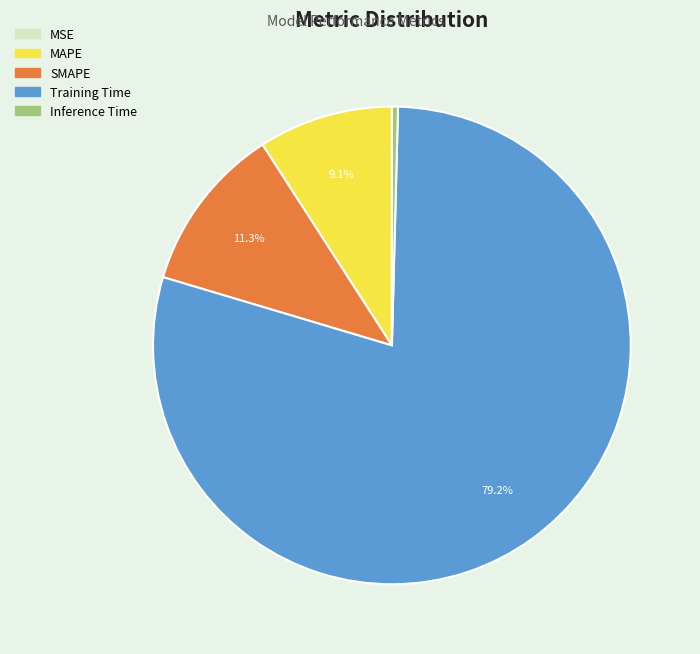

Between MAPE and SMAPE, which is larger?

SMAPE